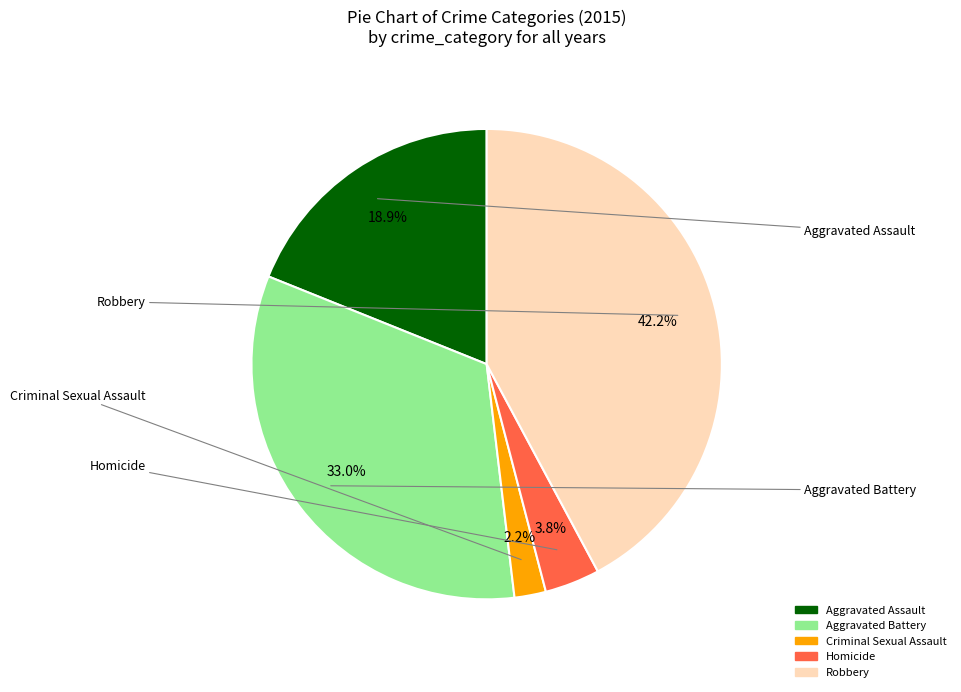

Count the number of slices in the pie.

5